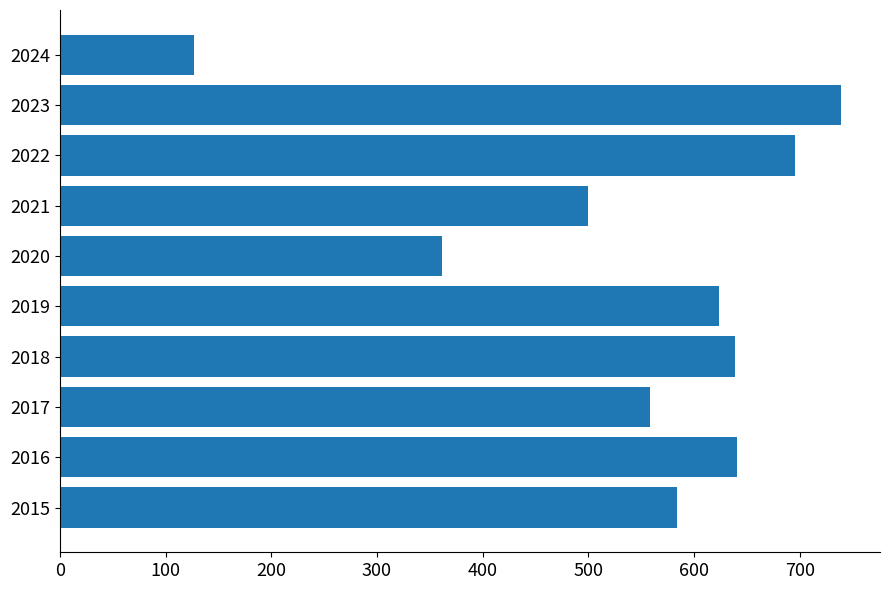

What is the sum of all values?

5470